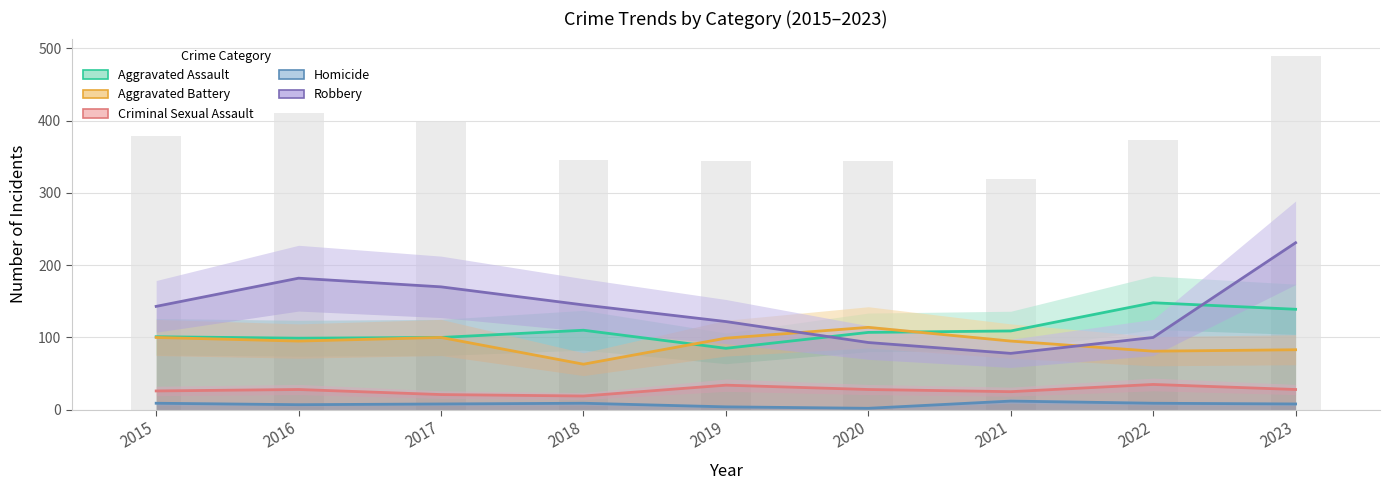

Which category has the lowest value across all series?

2020